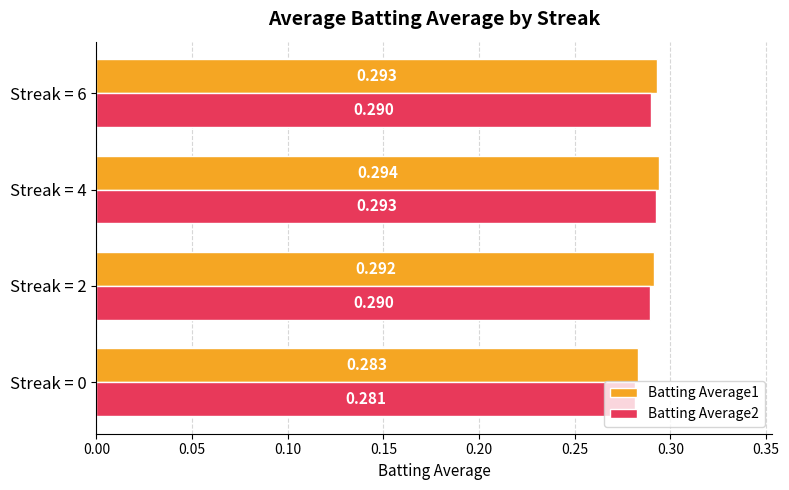

Is the value of Batting Average1 at Streak = 0 greater than the value of Batting Average2 at Streak = 0?

Yes